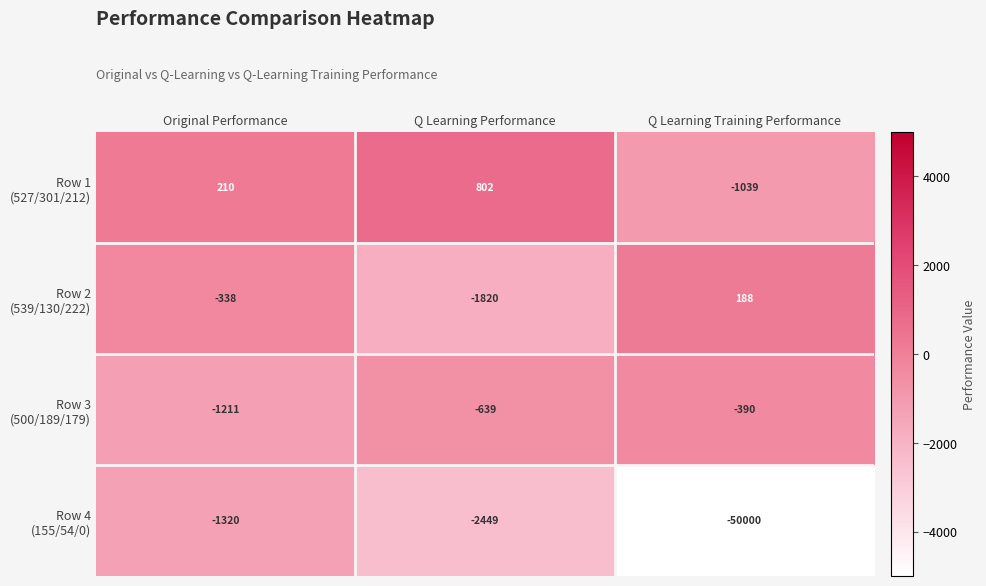

What is the spread (max minus min) of values at Q Learning Training Performance?

50188